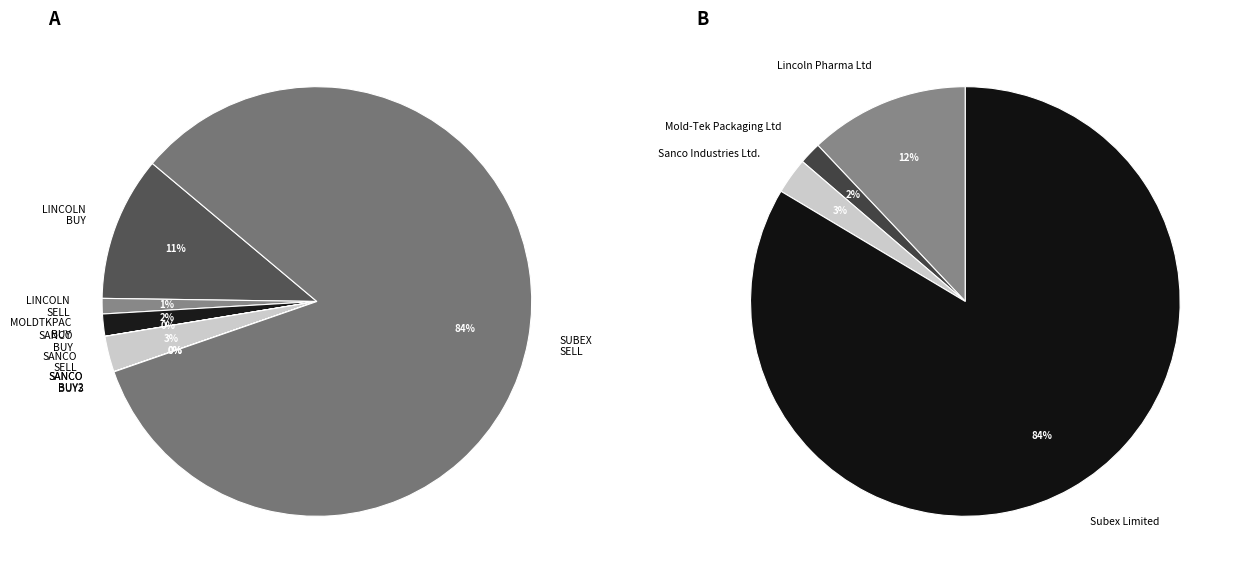

To the nearest percent, what is the difference between the largest and smallest slice percentages?

84%